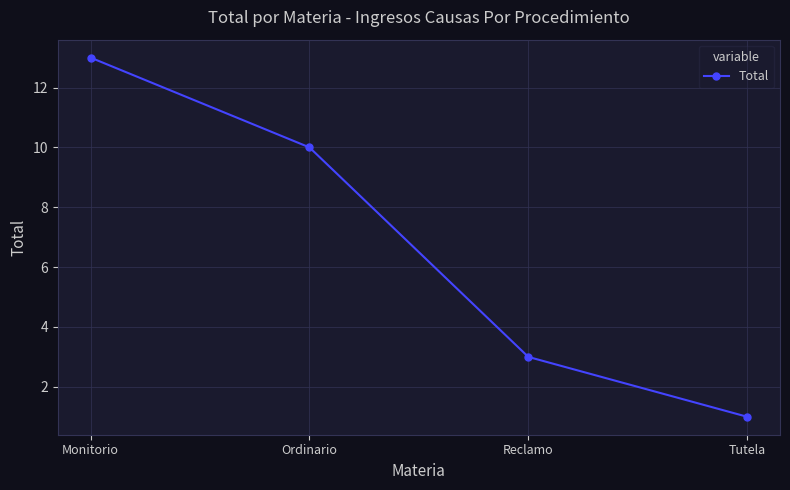

What is the approximate value at Ordinario, to the nearest 5?

10